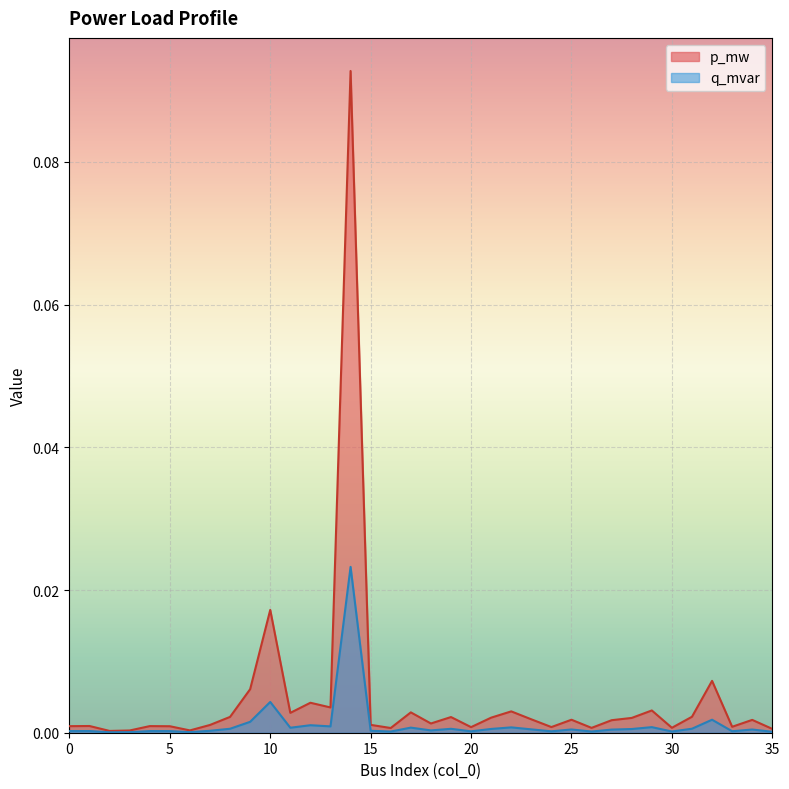

Is the value of p_mw at 7 greater than the value of q_mvar at 13?

Yes